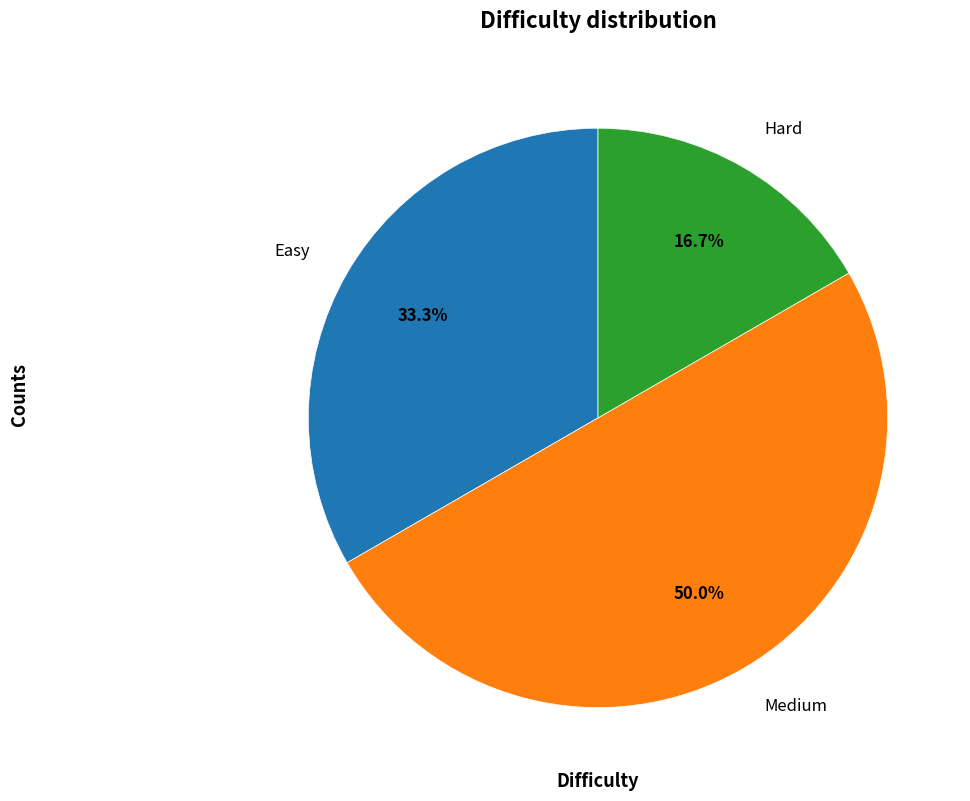

How many segments does this pie chart have?

3